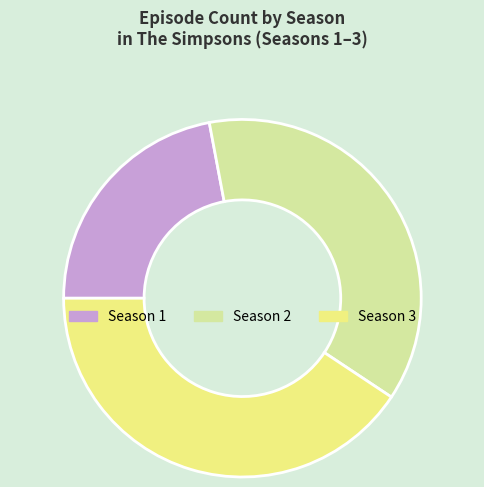

How many slices are in this pie chart?

3